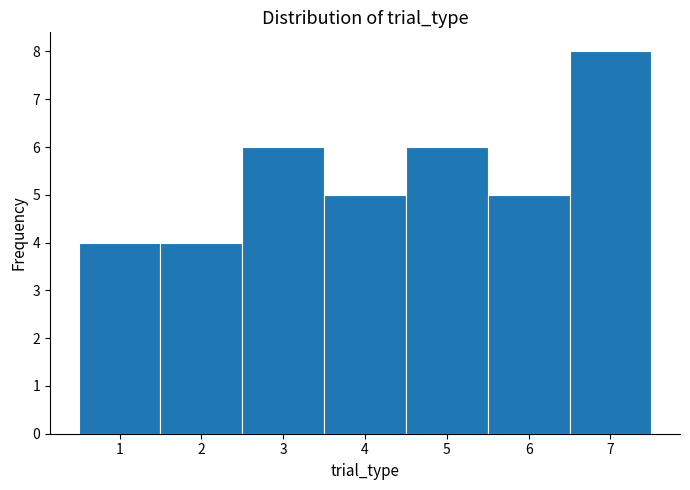

Reading left to right, transcribe this chart: for each bar, give the range it covers on the x-axis and its height. The values are not printed on the chart, so give them approximately, as read against the axis.

0.5 to 1.5: 4
1.5 to 2.5: 4
2.5 to 3.5: 6
3.5 to 4.5: 5
4.5 to 5.5: 6
5.5 to 6.5: 5
6.5 to 7.5: 8